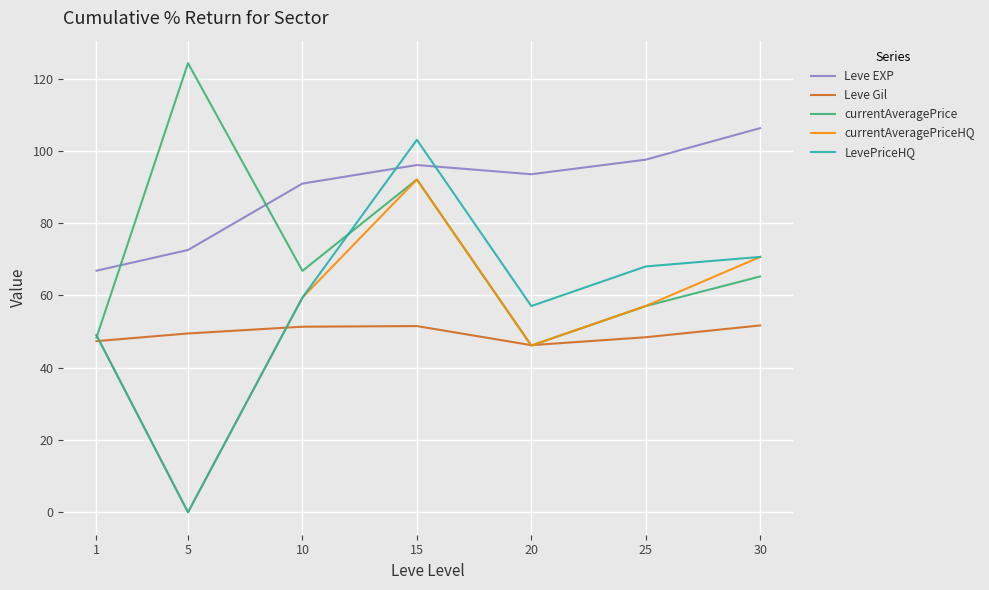

True or false: Leve Gil has a value of 46.2 at 20.

True